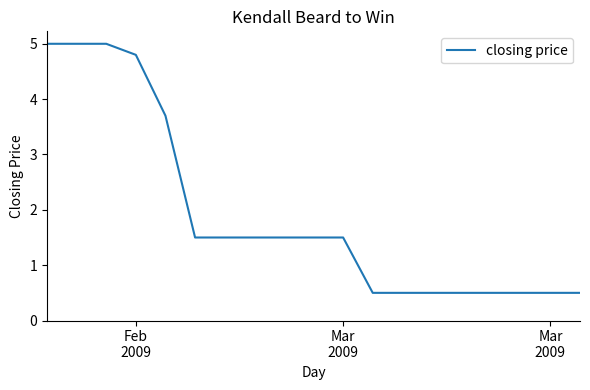

Count the number of data series in this chart.

1